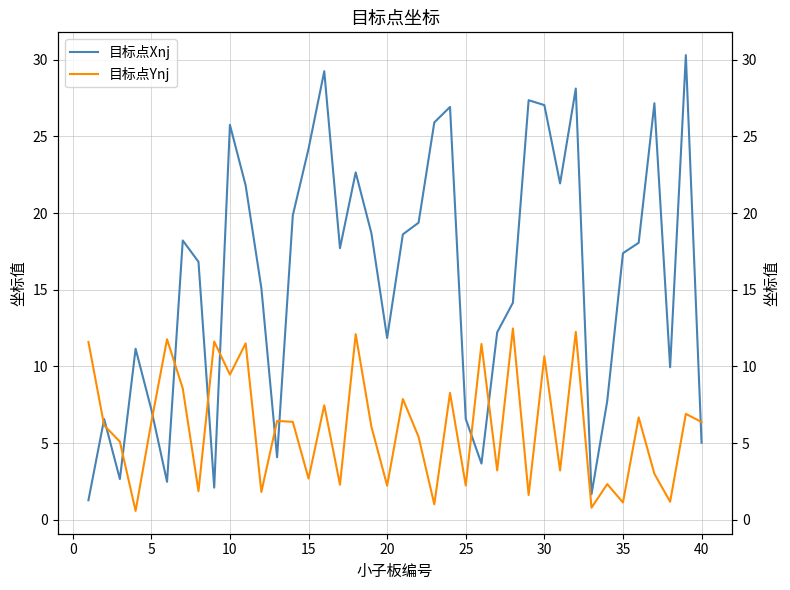

What is the minimum value shown in the chart?

0.6